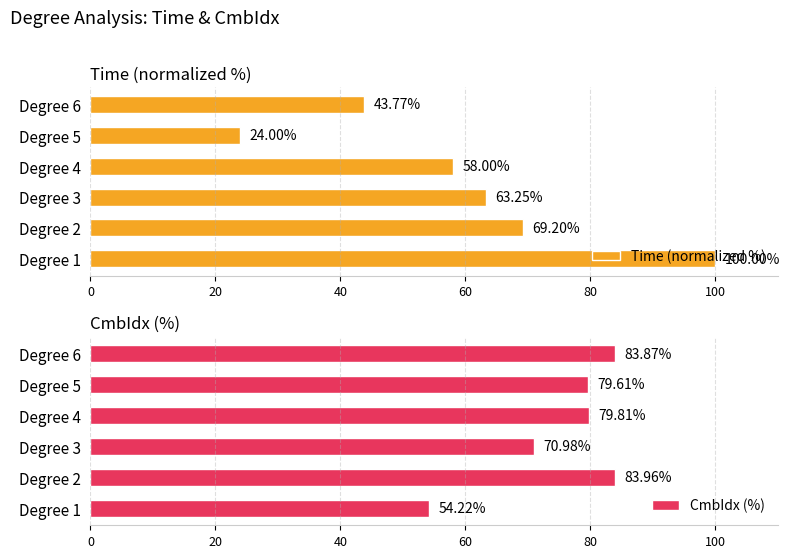

List the series in order of their peak value, lowest first.

CmbIdx (%), Time (normalized %)